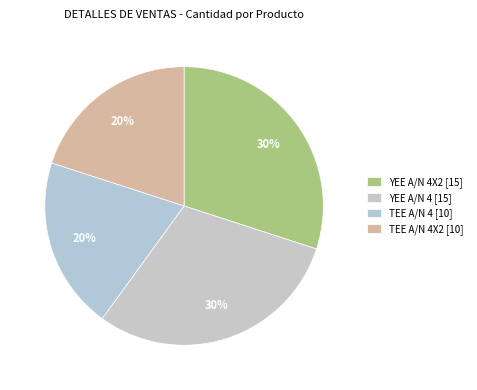

How many slices are in this pie chart?

4